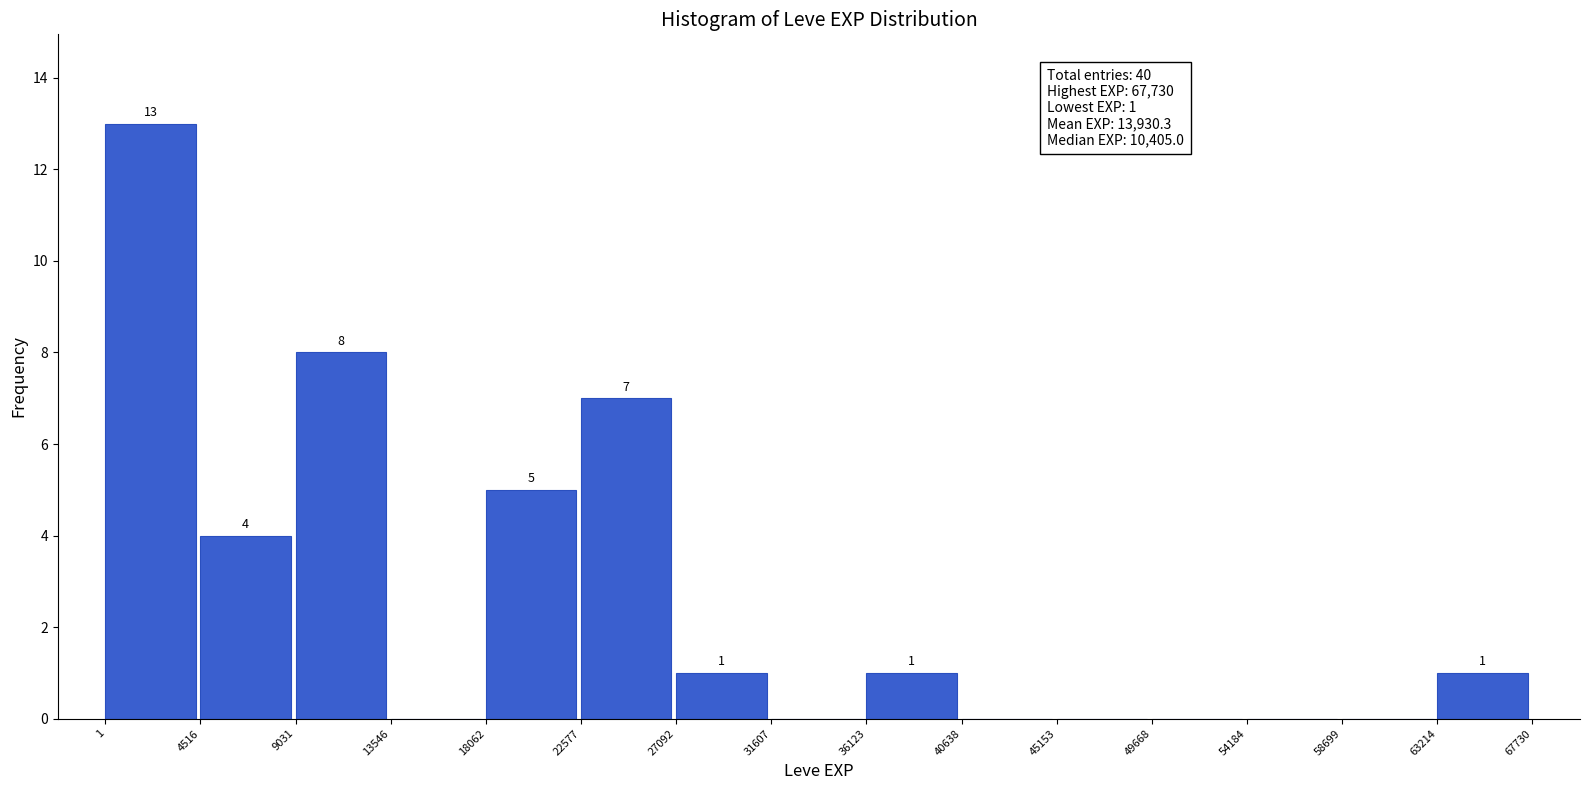

Over which range of the x-axis is the bar tallest?

1 to 4516